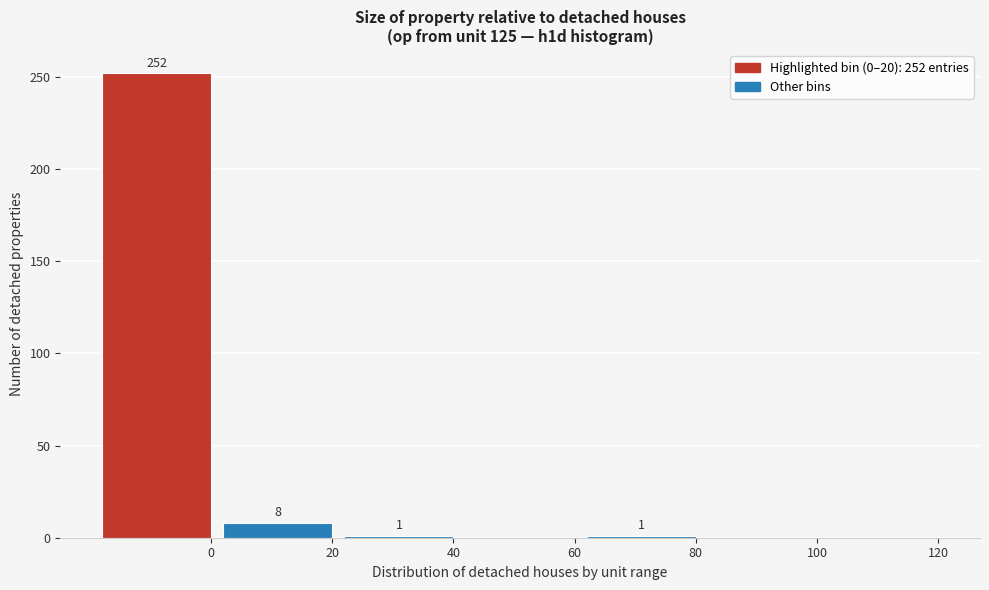

Reading left to right, transcribe all the data shown in this chart.

0=252	20=8	40=1	60=0	80=1	100=0	120=0